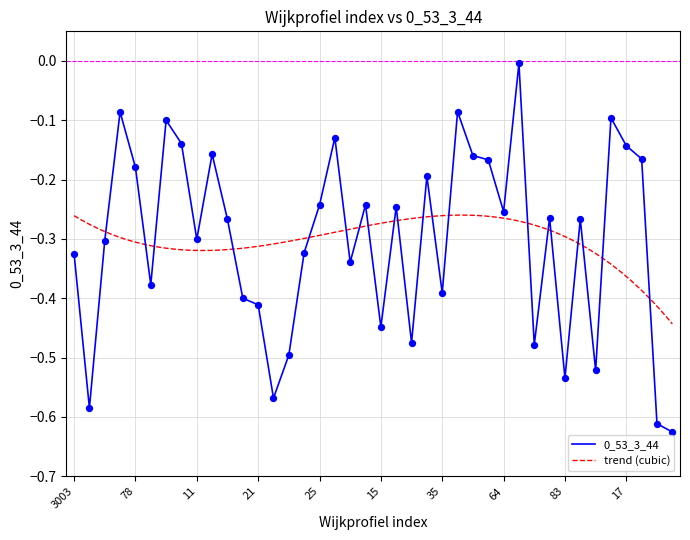

What is the change in value from 25 to 83?

-0.3